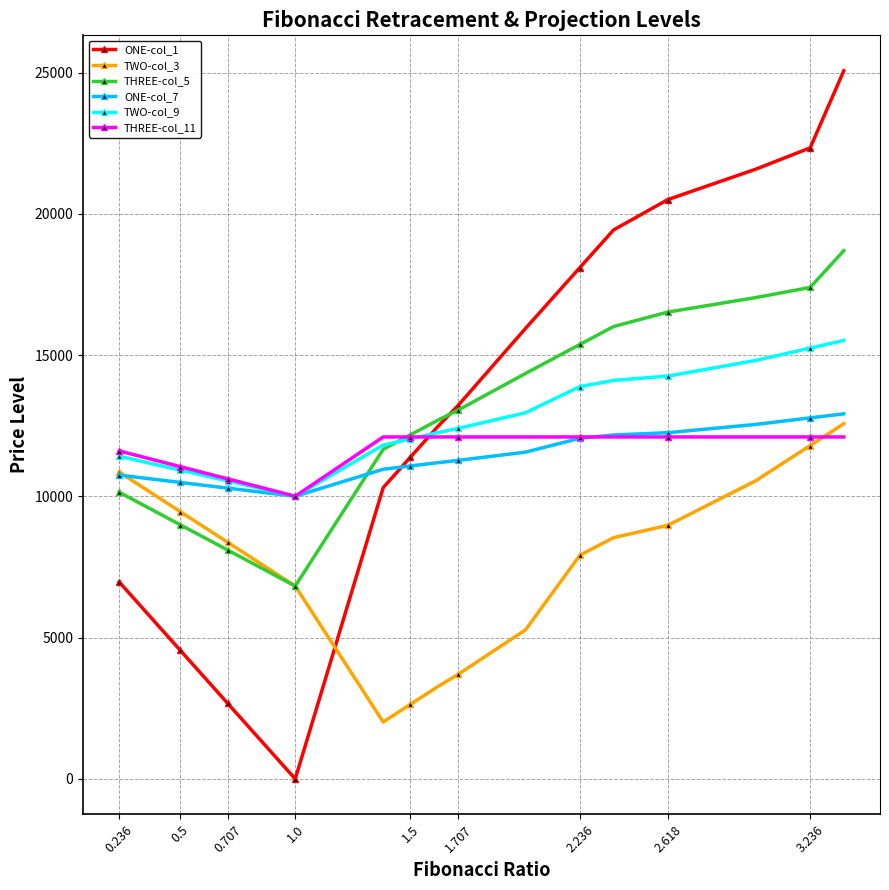

What are all the series names shown in the legend?

ONE-col_1, TWO-col_3, THREE-col_5, ONE-col_7, TWO-col_9, THREE-col_11